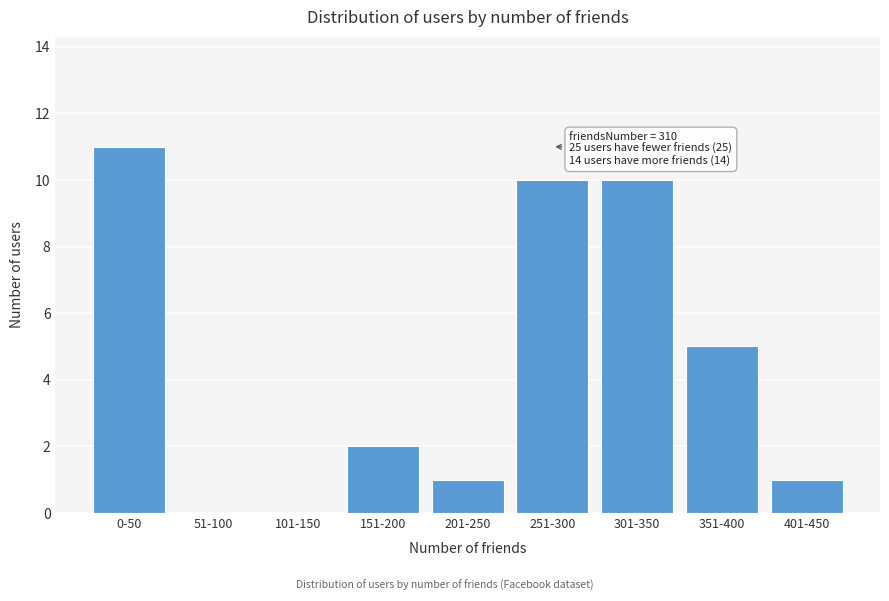

Reading right to left, list all the values displayed in this chart.

401-450=1	351-400=5	301-350=10	251-300=10	201-250=1	151-200=2	101-150=0	51-100=0	0-50=11